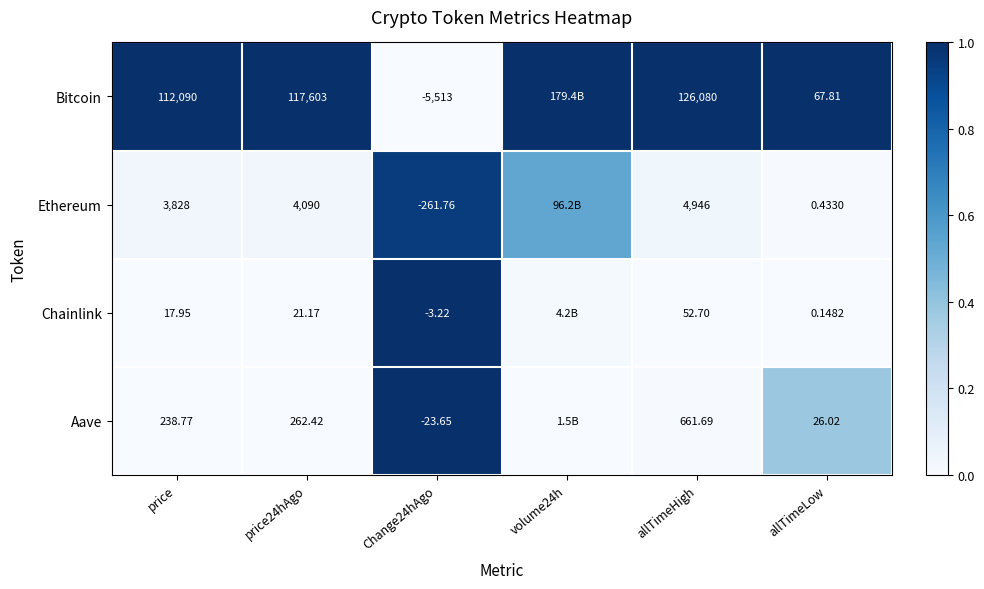

Is the value of Aave at allTimeHigh greater than the value of Bitcoin at allTimeHigh?

No